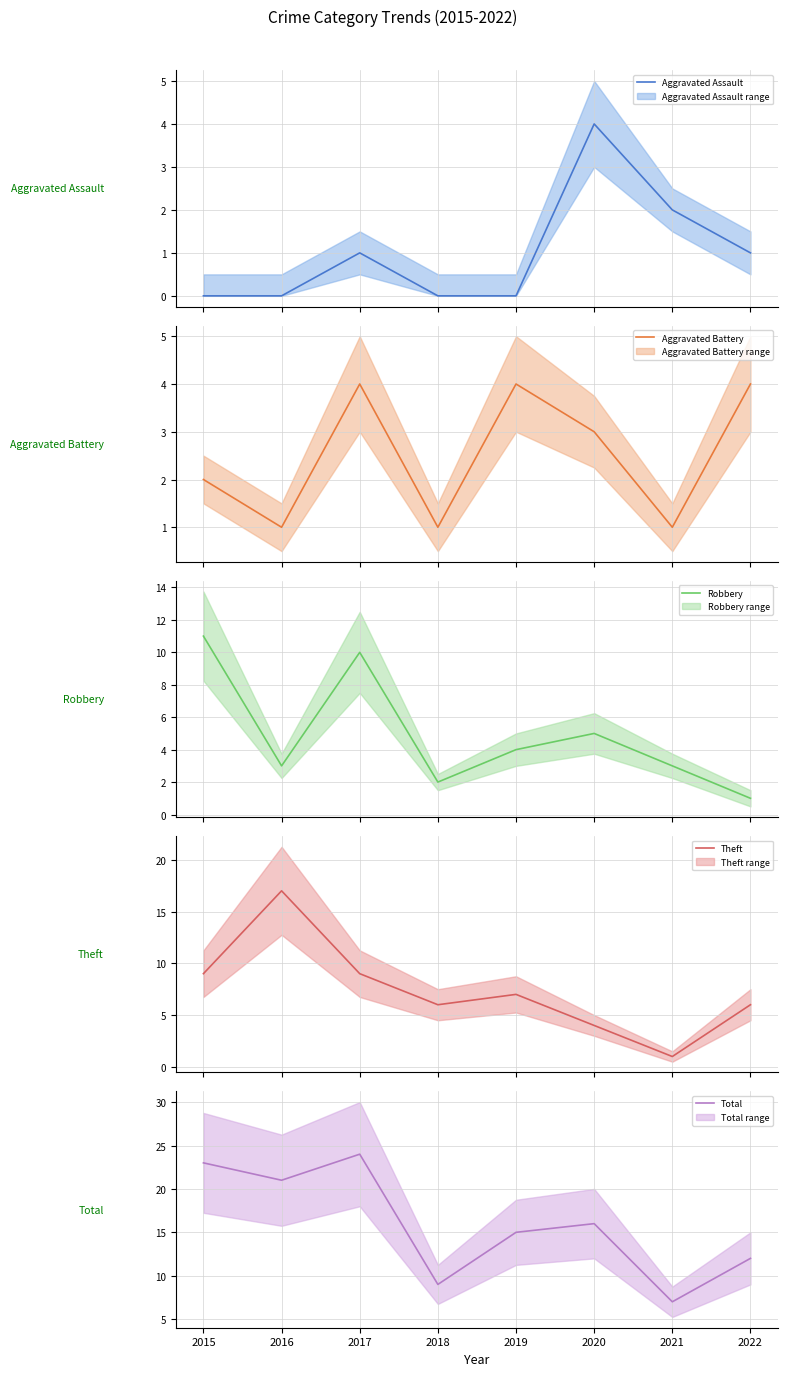

Which label corresponds to the largest value in the chart?

2017